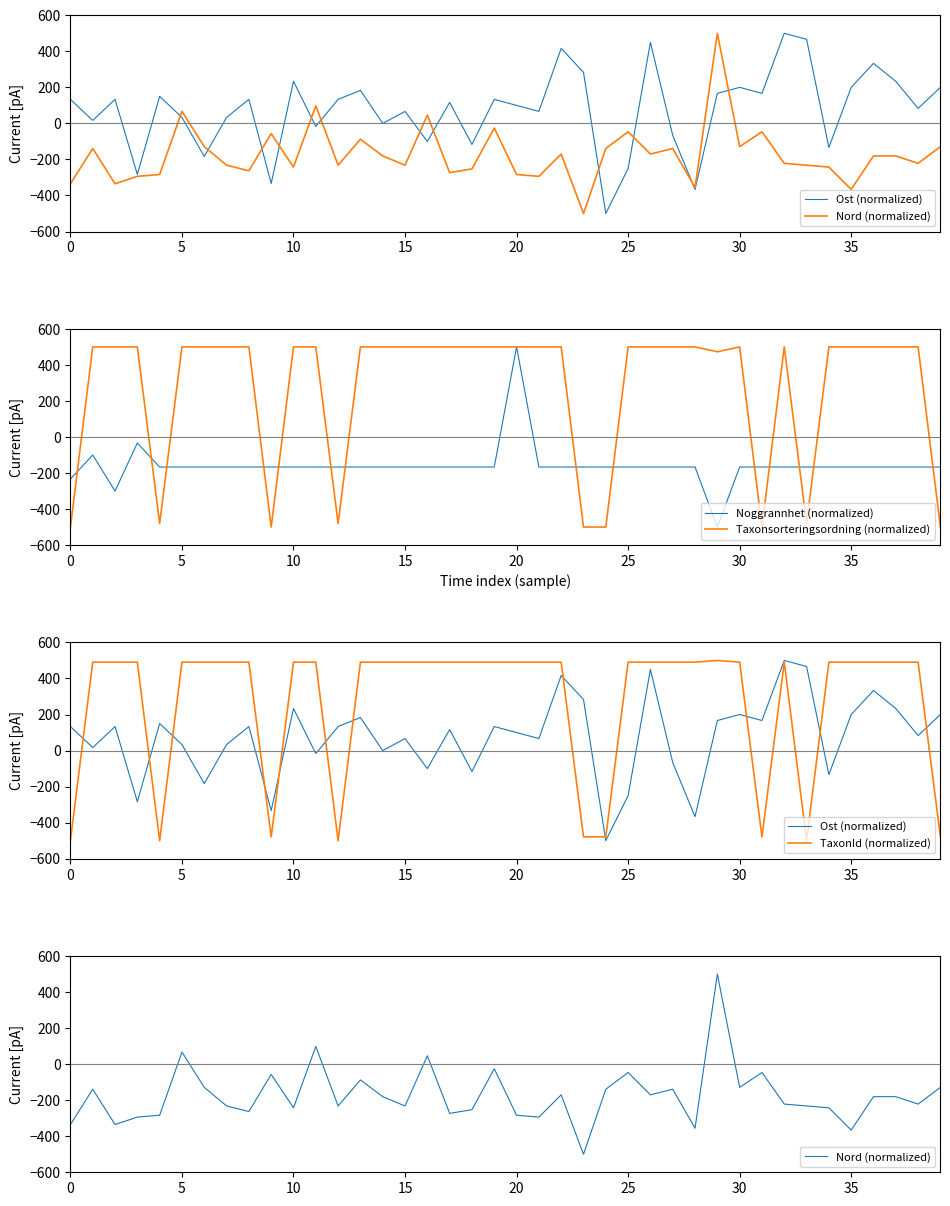

At 21, list the series in order from largest to smallest.

Taxonsorteringsordning (normalized), TaxonId (normalized), Ost (normalized), Noggrannhet (normalized), Nord (normalized)